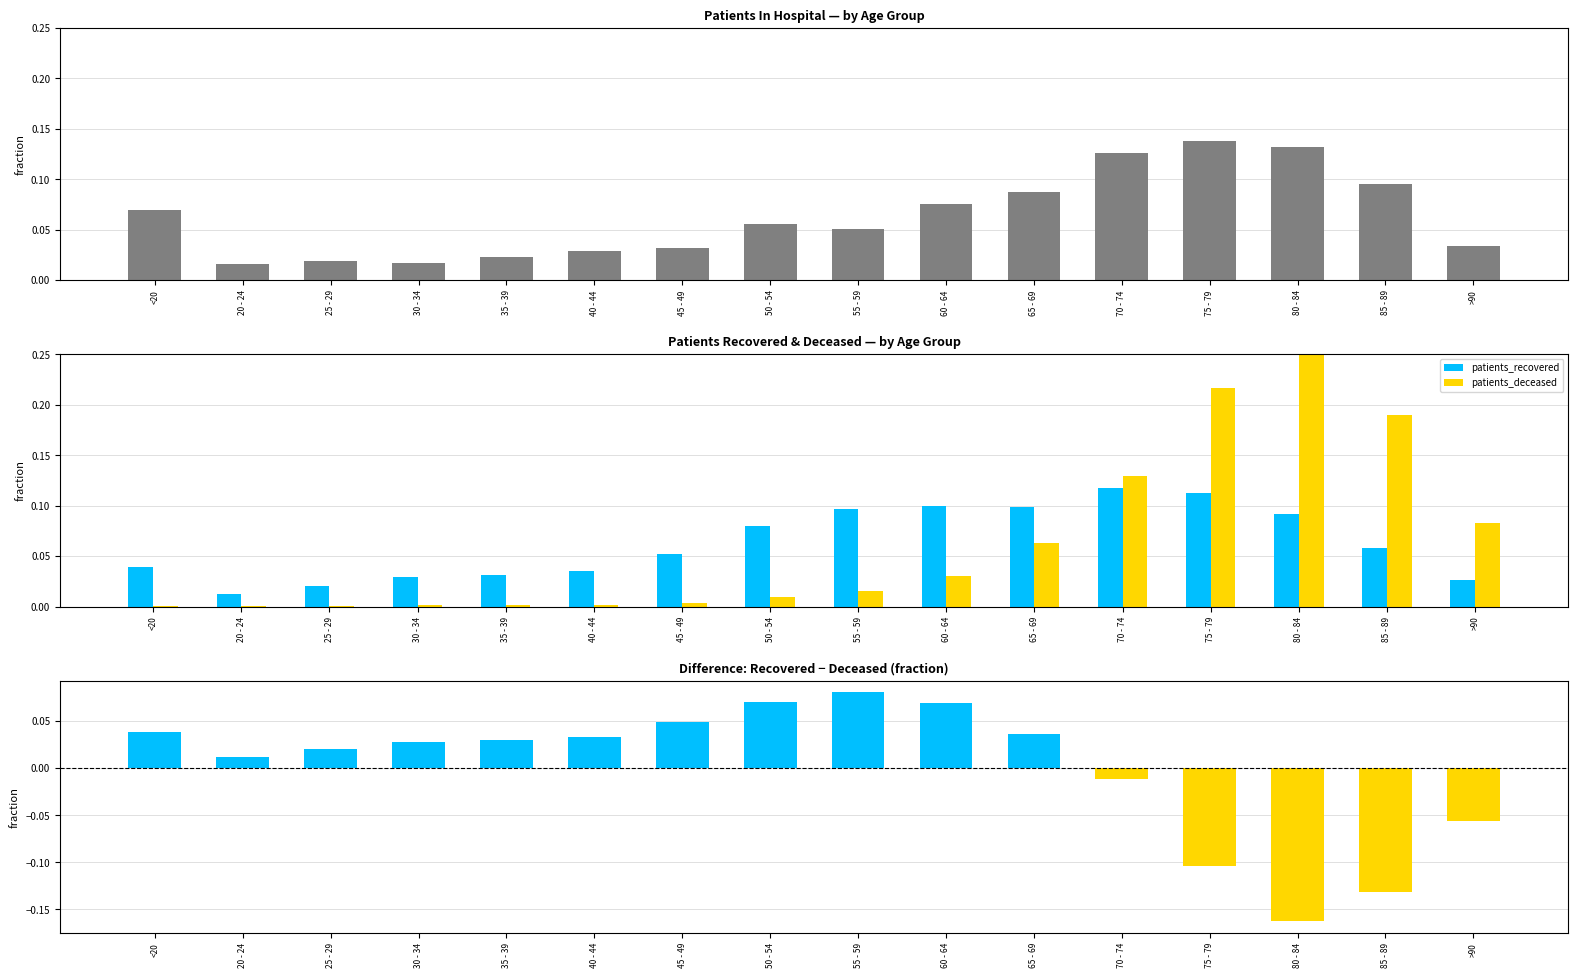

How many bars are there in total?

64